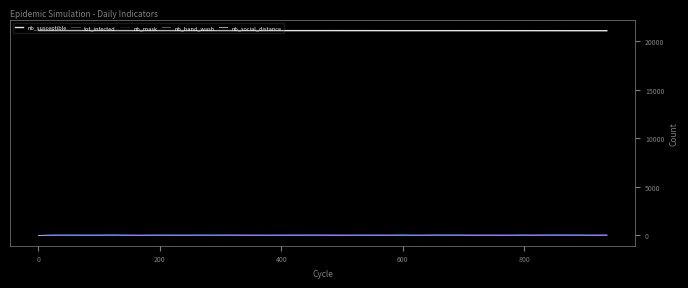

How many categories are shown in the chart?

40